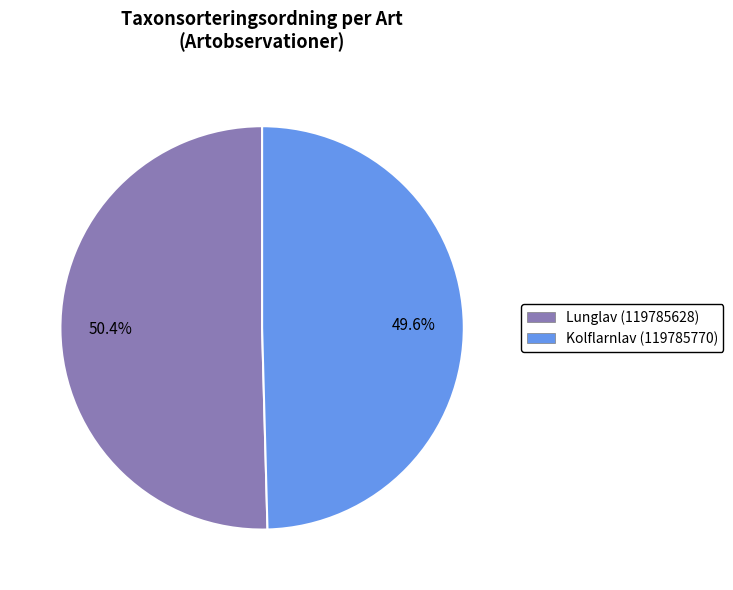

To the nearest percent, what is the difference between the Kolflarnlav (119785770) and Lunglav (119785628) slice percentages?

1%